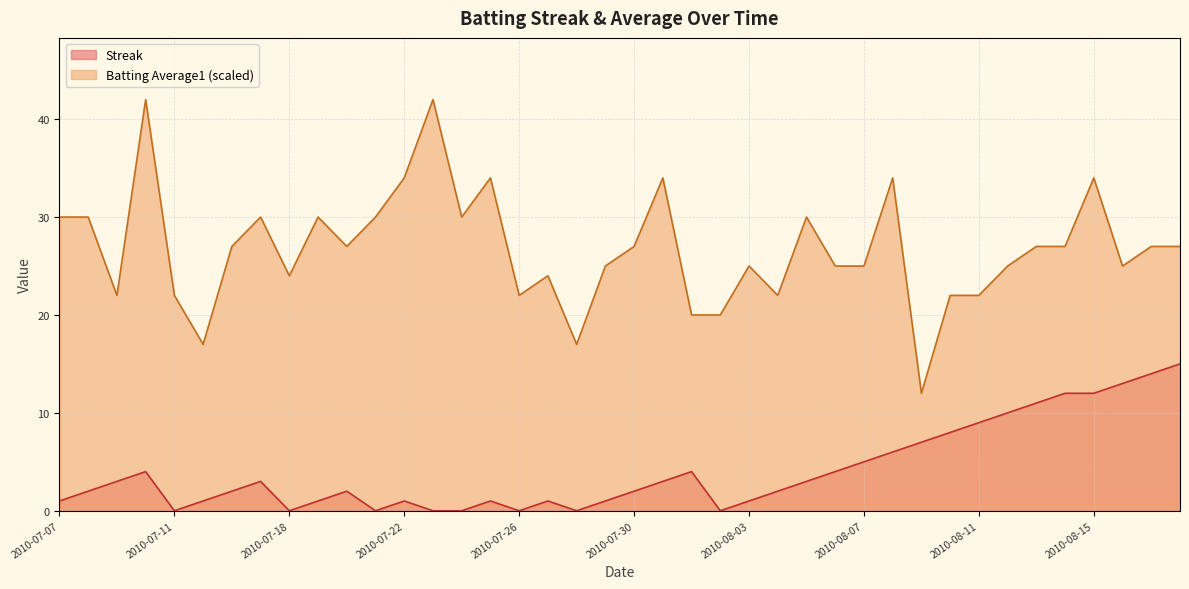

True or false: Batting Average1 and Streak cross at least once.

False